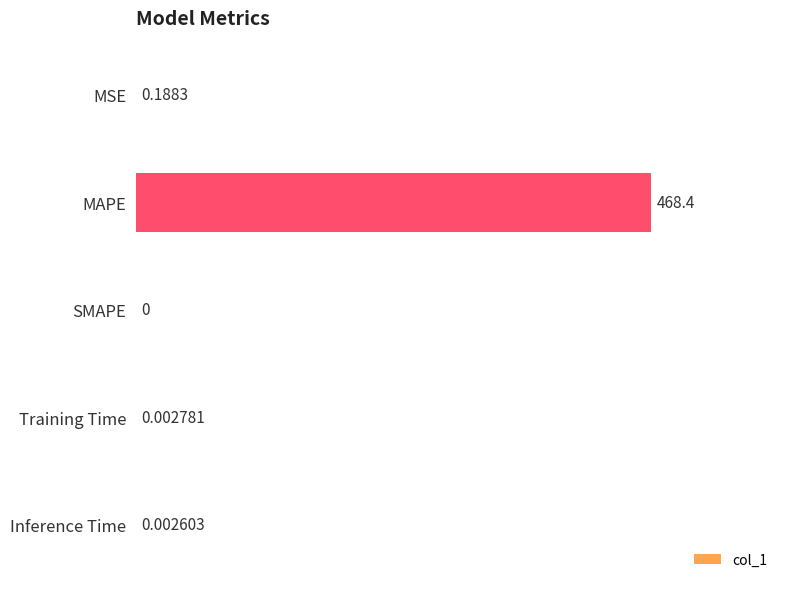

What is the change in value from MAPE to Inference Time?

-468.4